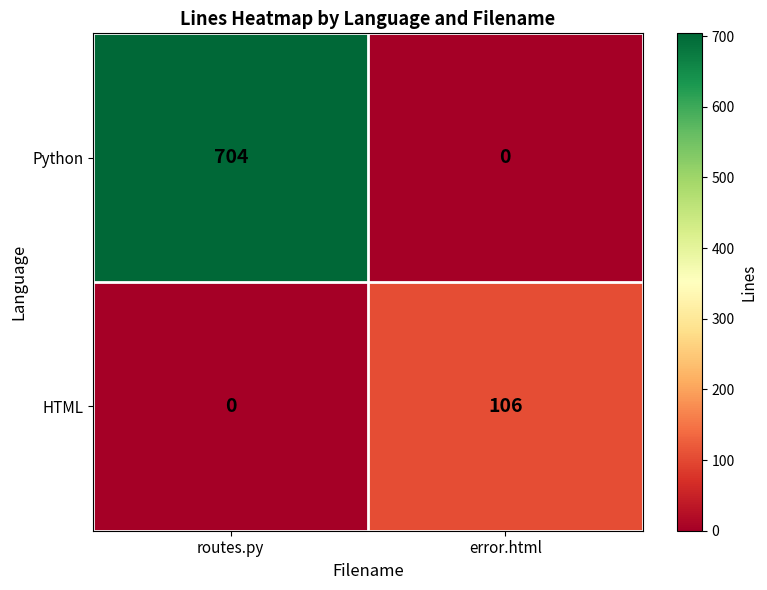

What is the average value of the HTML series?

53